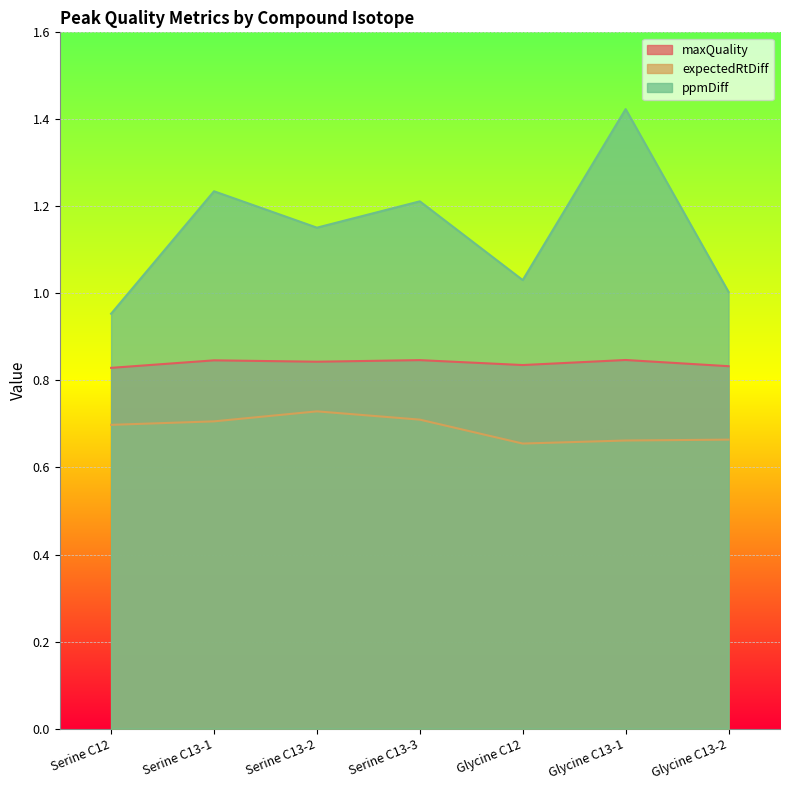

Rank the series by their average value, from lowest to highest.

expectedRtDiff, maxQuality, ppmDiff